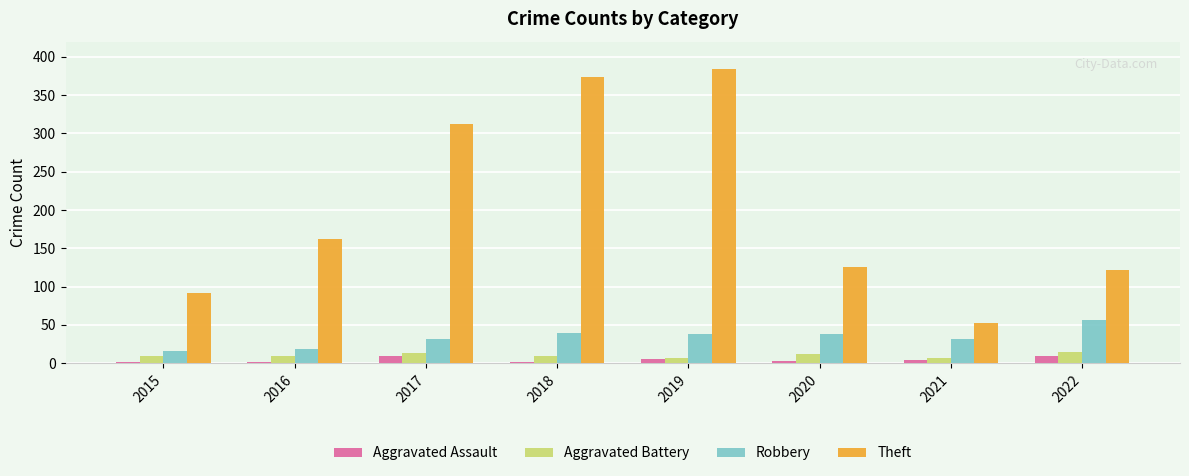

How many groups of bars are there?

8